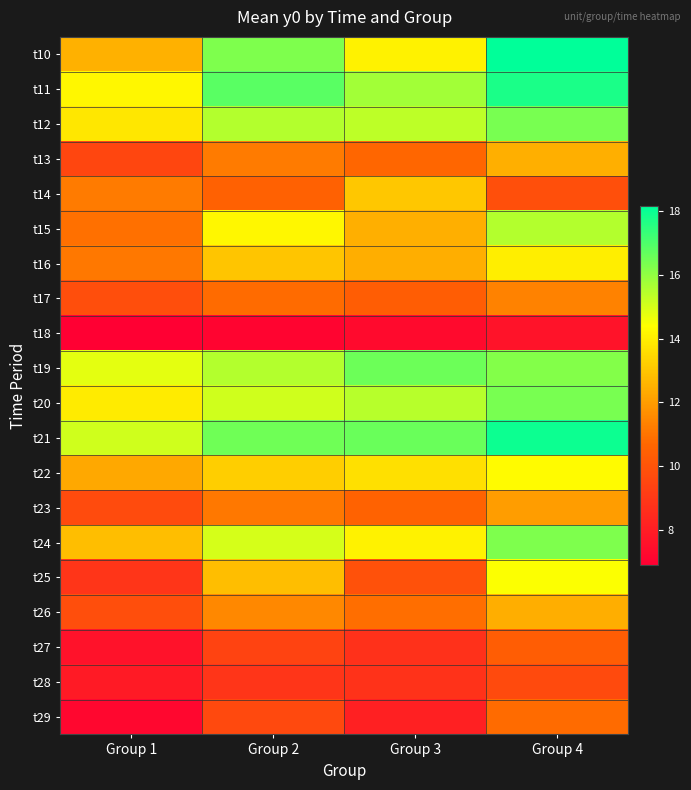

Reading left to right, transcribe all the data shown in this chart.

t10: Group 1=12.5	Group 2=16.3	Group 3=14.1	Group 4=18.1
t11: Group 1=14.2	Group 2=16.8	Group 3=15.8	Group 4=17.7
t12: Group 1=13.8	Group 2=15.5	Group 3=15.4	Group 4=16.4
t13: Group 1=9.5	Group 2=11.2	Group 3=10.7	Group 4=12.5
t14: Group 1=11.2	Group 2=10.5	Group 3=13.1	Group 4=9.8
t15: Group 1=10.9	Group 2=14.2	Group 3=12.4	Group 4=15.5
t16: Group 1=11.1	Group 2=13.0	Group 3=12.4	Group 4=14.0
t17: Group 1=9.8	Group 2=10.8	Group 3=10.3	Group 4=11.4
t18: Group 1=6.9	Group 2=7.1	Group 3=7.3	Group 4=7.6
t19: Group 1=14.8	Group 2=15.5	Group 3=16.5	Group 4=16.2
t20: Group 1=13.9	Group 2=15.1	Group 3=15.4	Group 4=16.4
t21: Group 1=15.1	Group 2=16.5	Group 3=16.6	Group 4=18.0
t22: Group 1=12.3	Group 2=13.2	Group 3=13.7	Group 4=14.3
t23: Group 1=9.7	Group 2=11.1	Group 3=10.5	Group 4=12.0
t24: Group 1=12.8	Group 2=15.0	Group 3=14.1	Group 4=16.3
t25: Group 1=8.9	Group 2=12.8	Group 3=9.9	Group 4=14.4
t26: Group 1=9.8	Group 2=11.5	Group 3=10.9	Group 4=12.4
t27: Group 1=7.6	Group 2=9.4	Group 3=8.7	Group 4=10.3
t28: Group 1=7.9	Group 2=8.9	Group 3=8.8	Group 4=9.6
t29: Group 1=7.2	Group 2=9.6	Group 3=8.1	Group 4=10.8